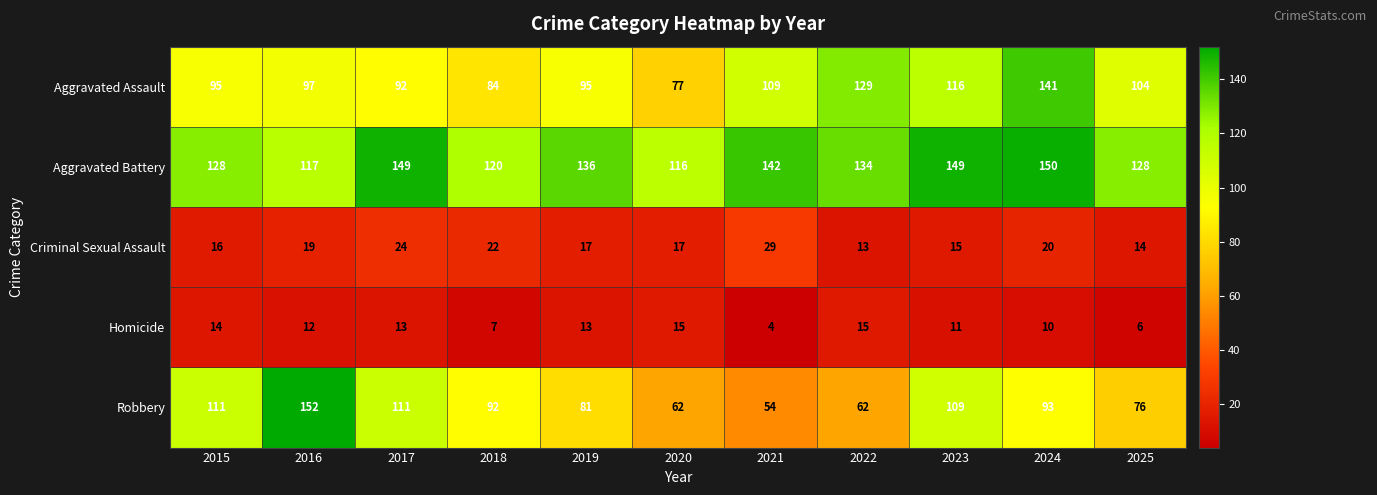

Which series has the largest range (max minus min)?

Robbery